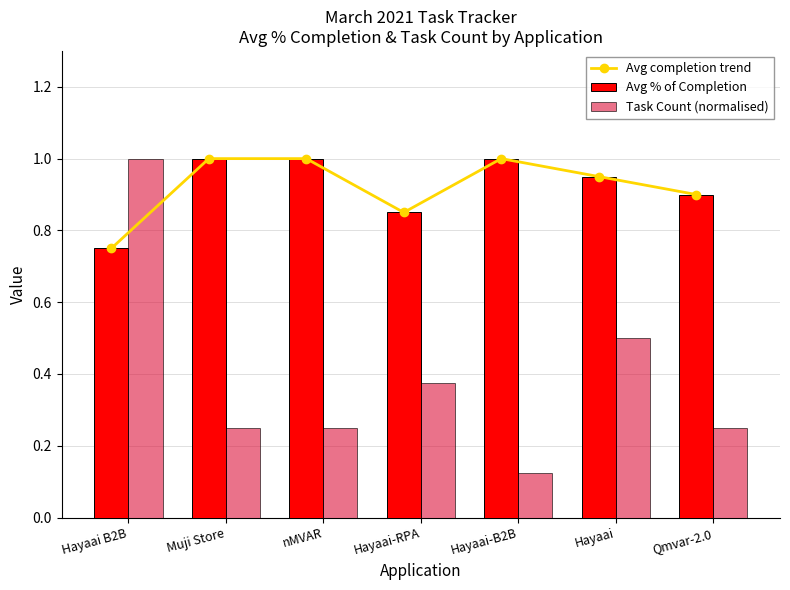

What is the label of the 3rd bar from the left?

nMVAR